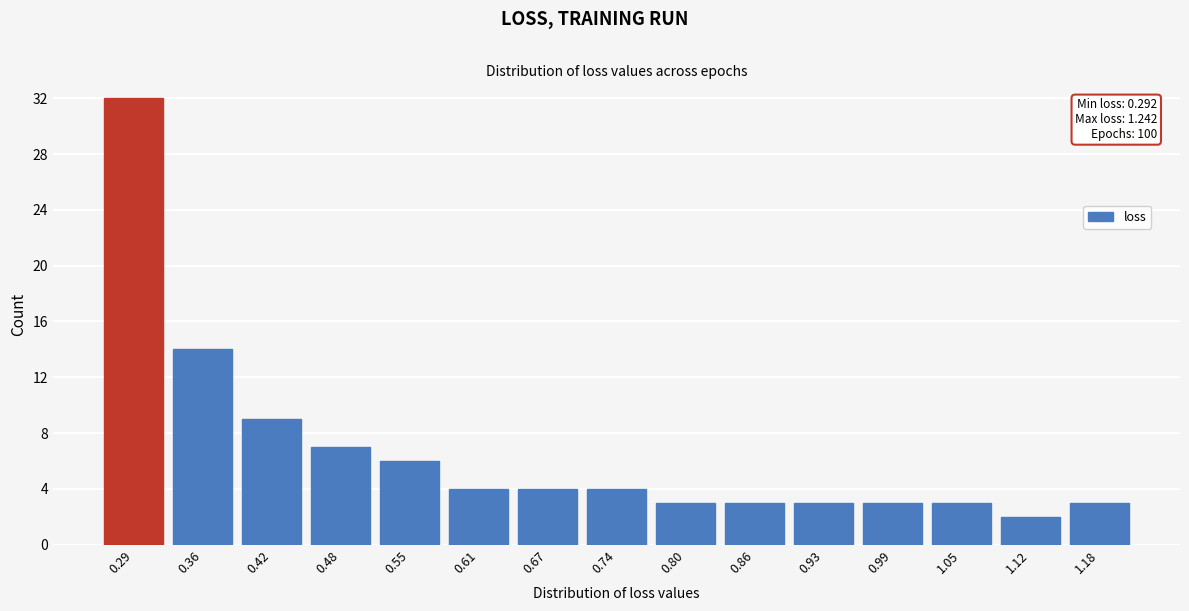

Reading left to right, list all the values displayed in this chart.

32	14	9	7	6	4	4	4	3	3	3	3	3	2	3